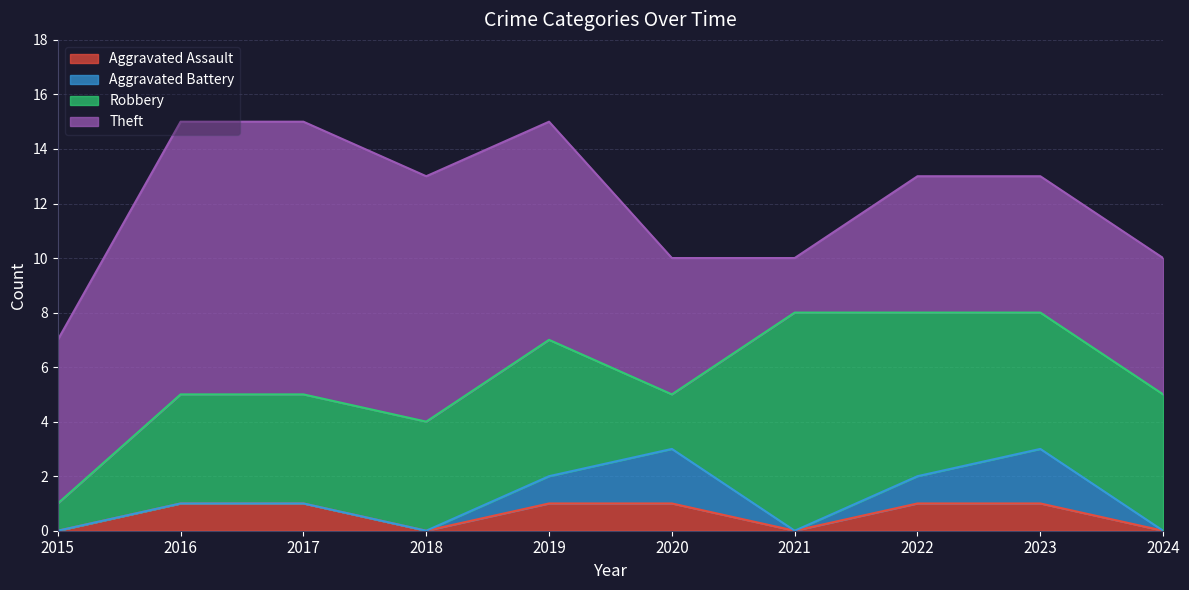

Reading right to left, transcribe all the data shown in this chart.

Aggravated Assault: 2024=0	2023=1	2022=1	2021=0	2020=1	2019=1	2018=0	2017=1	2016=1	2015=0
Aggravated Battery: 2024=0	2023=2	2022=1	2021=0	2020=2	2019=1	2018=0	2017=0	2016=0	2015=0
Robbery: 2024=5	2023=5	2022=6	2021=8	2020=2	2019=5	2018=4	2017=4	2016=4	2015=1
Theft: 2024=5	2023=5	2022=5	2021=2	2020=5	2019=8	2018=9	2017=10	2016=10	2015=6